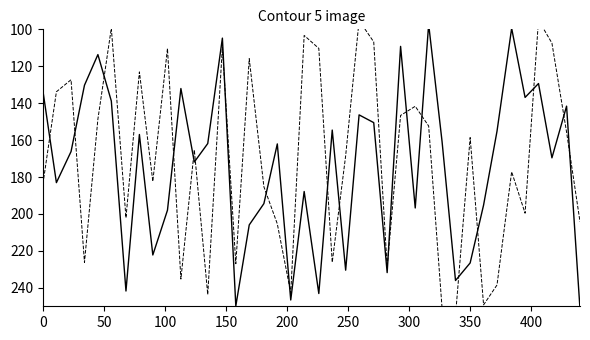

Does the chart display data point markers on the line(s)?

No